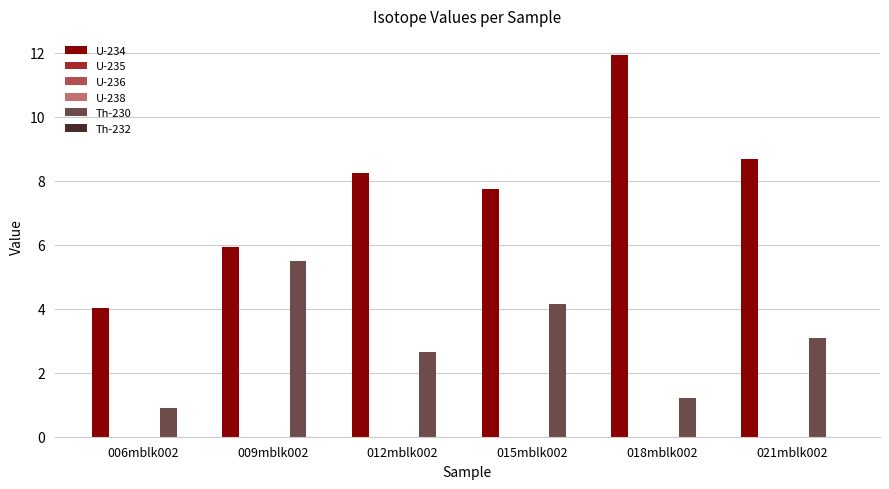

Which label corresponds to the largest value in the chart?

018mblk002